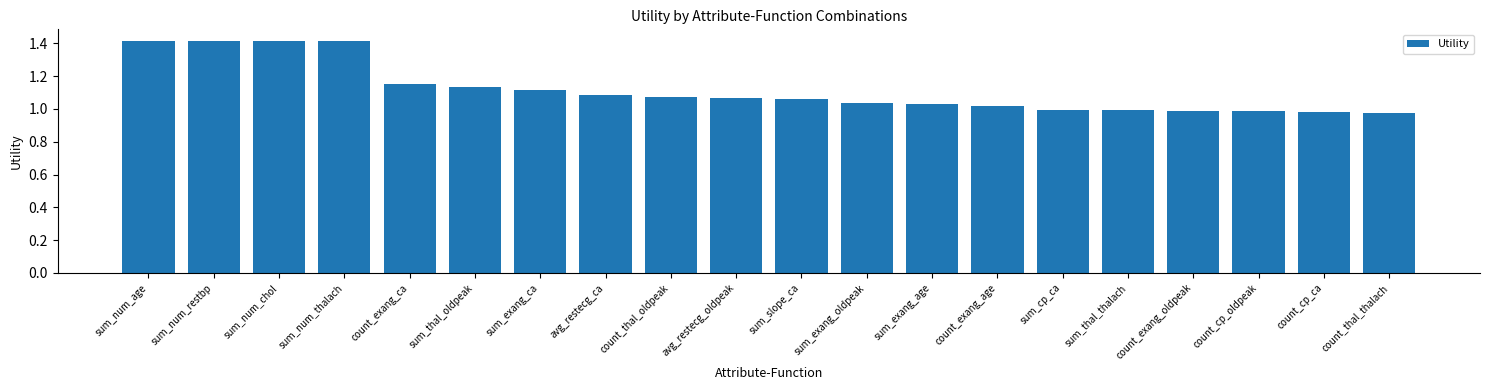

The chart shows a value of 1.1 at count_thal_oldpeak. True or false?

True